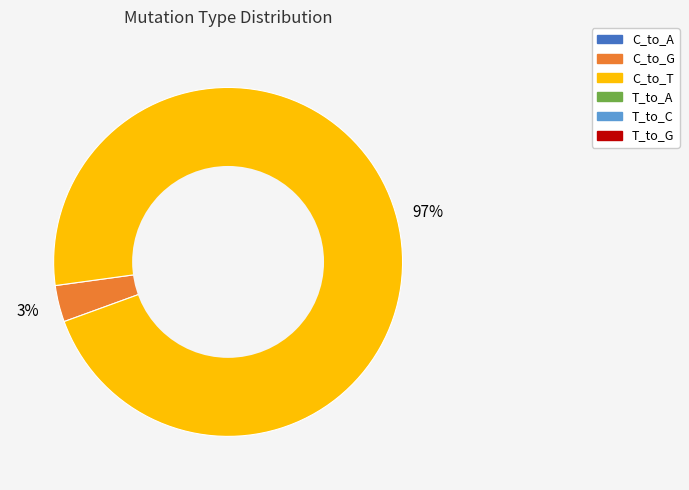

How many slices are in this pie chart?

2